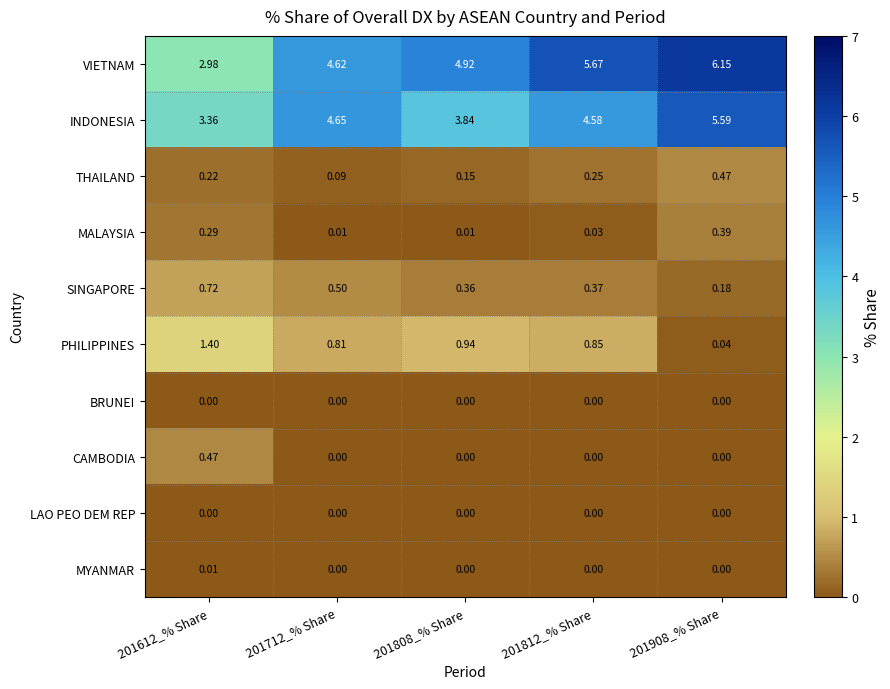

What is the total value across all series at 201908_% Share?

12.8